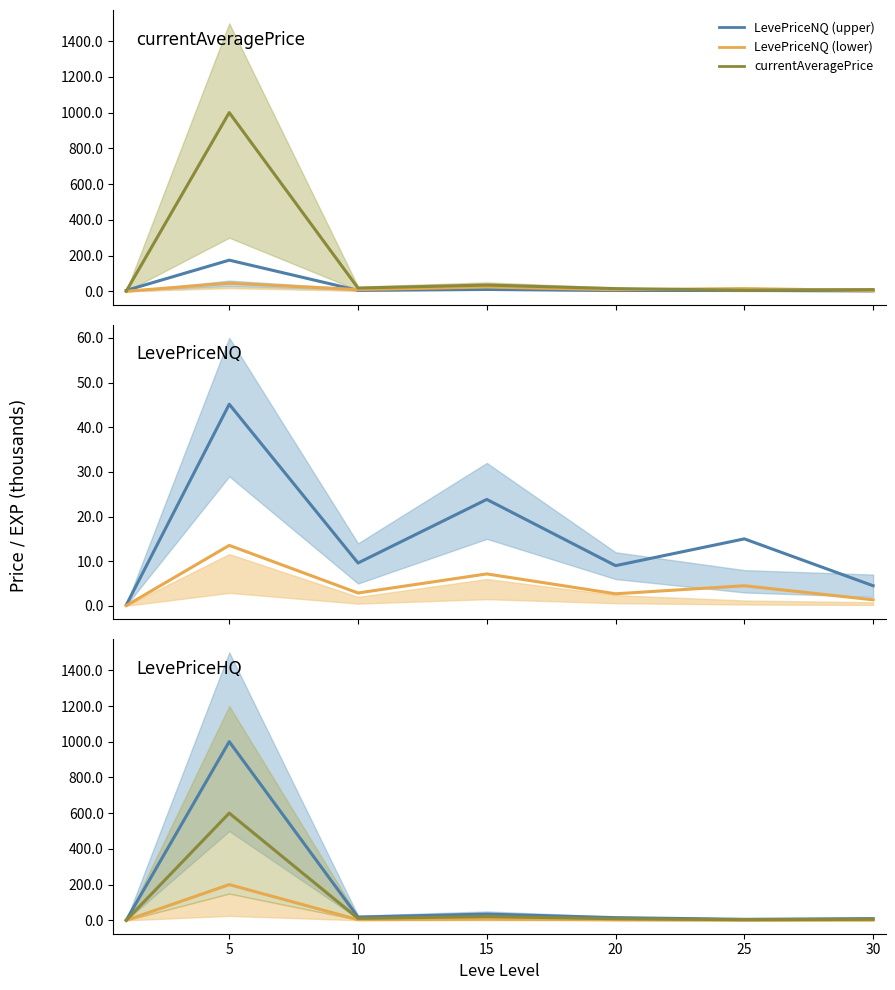

Is the value of LevePriceNQ (lower) at 0 greater than the value of currentAveragePrice at 20?

No